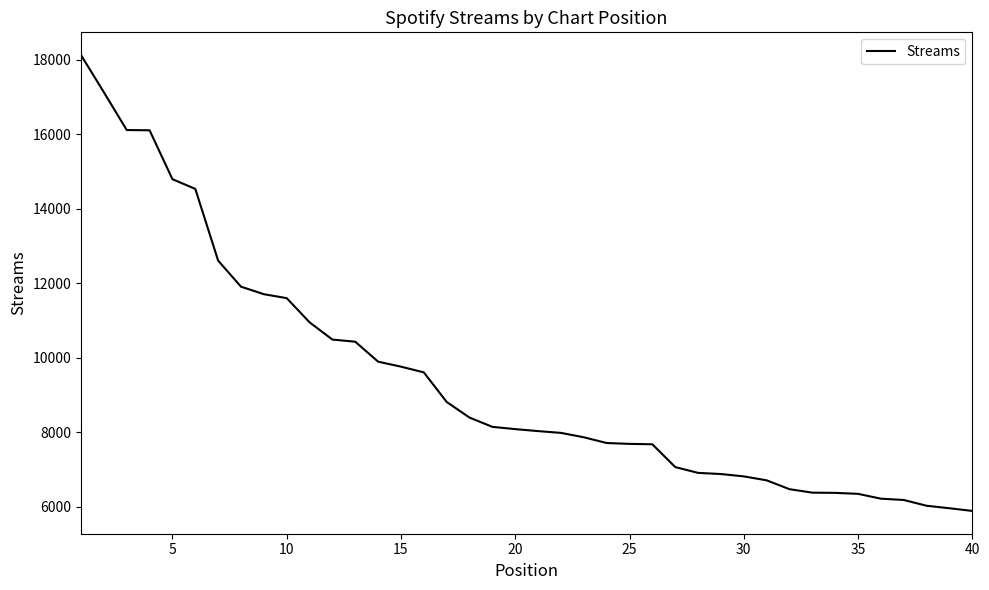

What is the minimum value shown in the chart?

5886